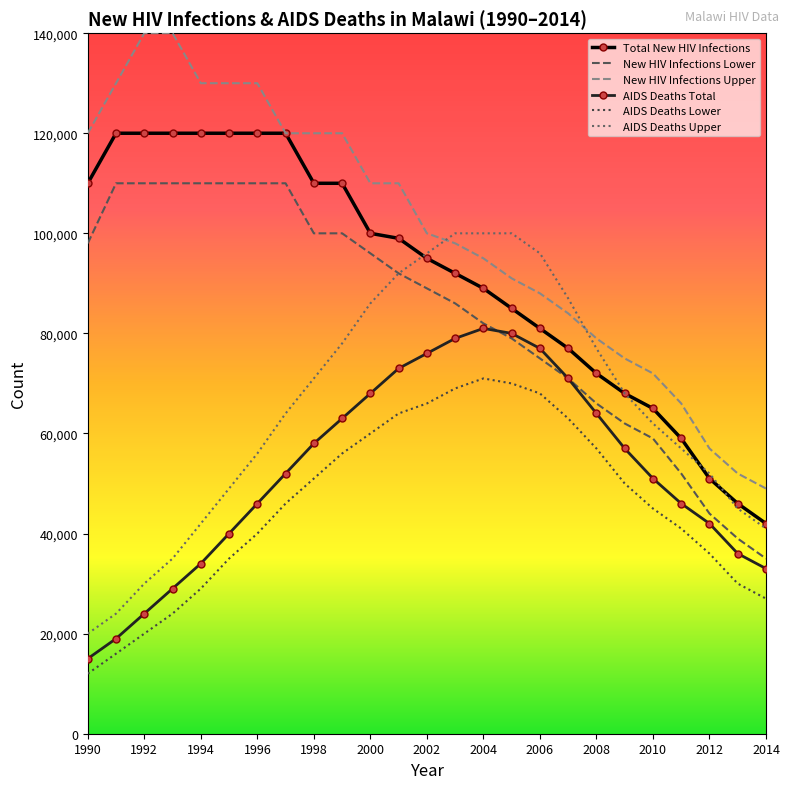

What is the lowest value of the Total New HIV Infections series?

42000